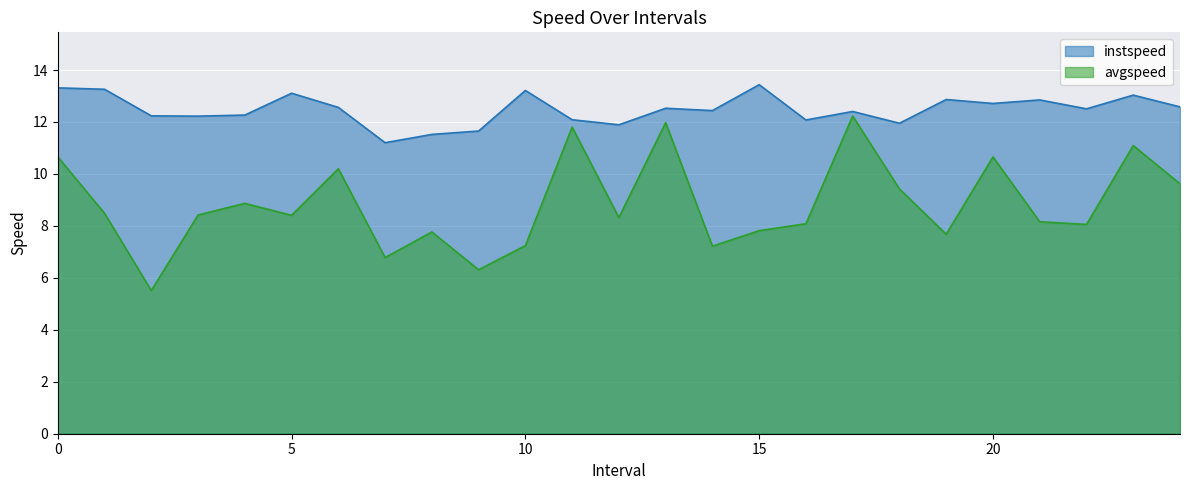

At which label is avgspeed closest to 8?

22